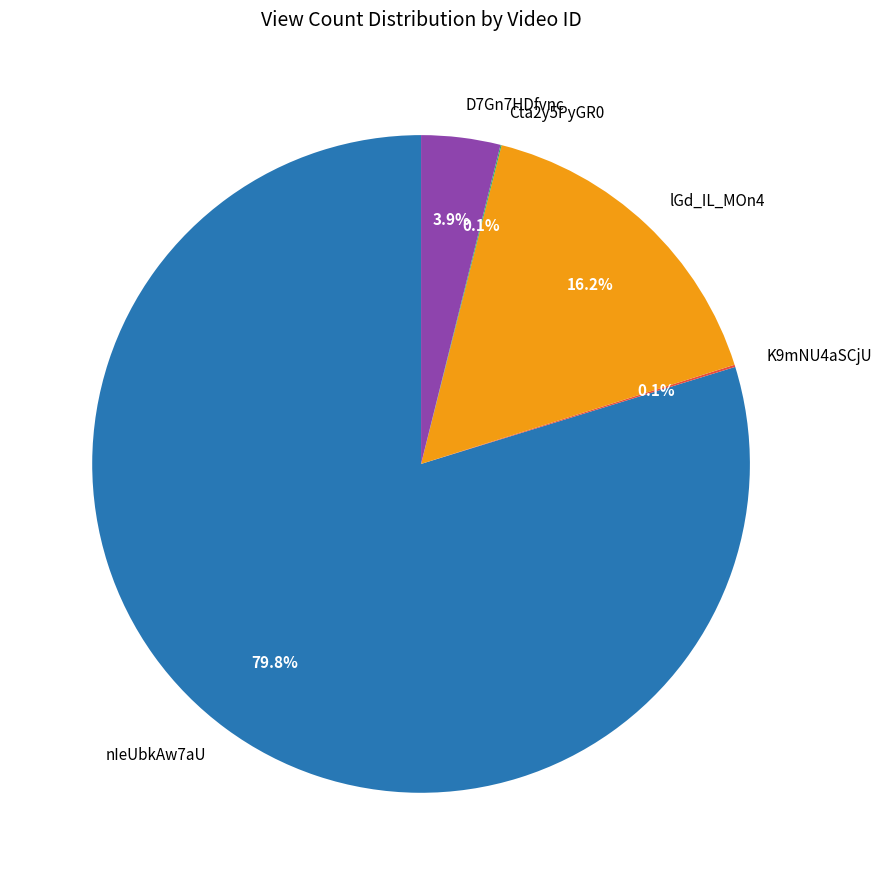

Which slice is the largest?

nIeUbkAw7aU